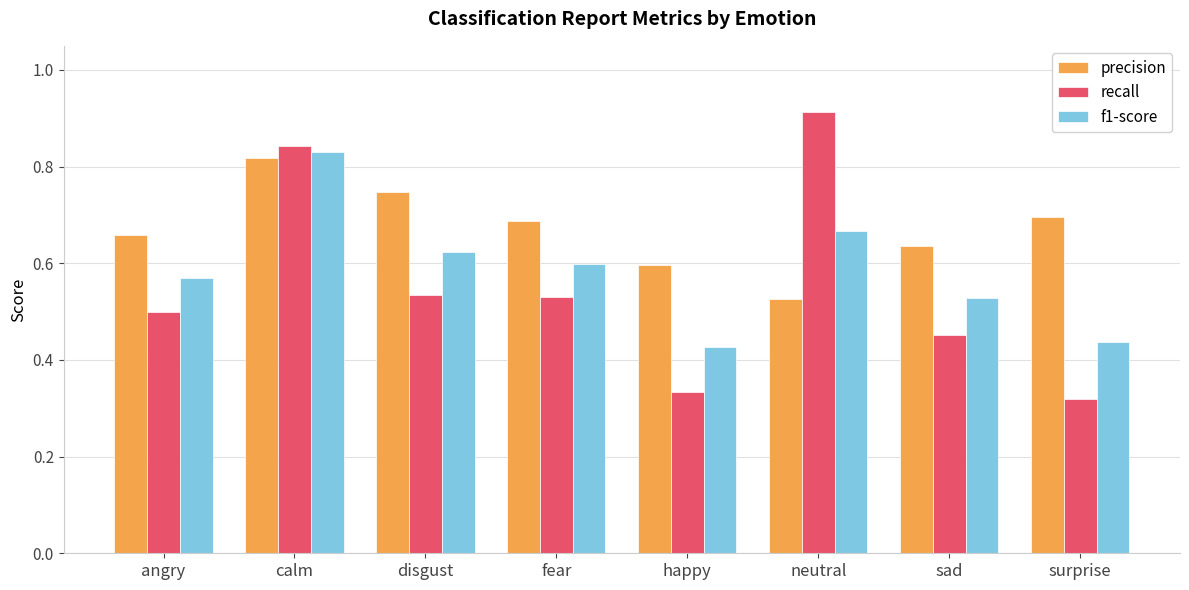

What is the spread (max minus min) of values at disgust?

0.2